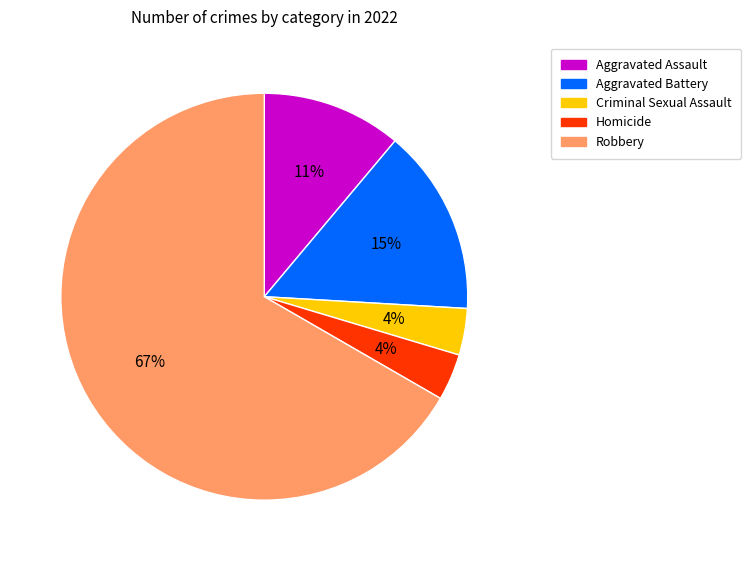

Is there a majority slice in this chart?

Yes